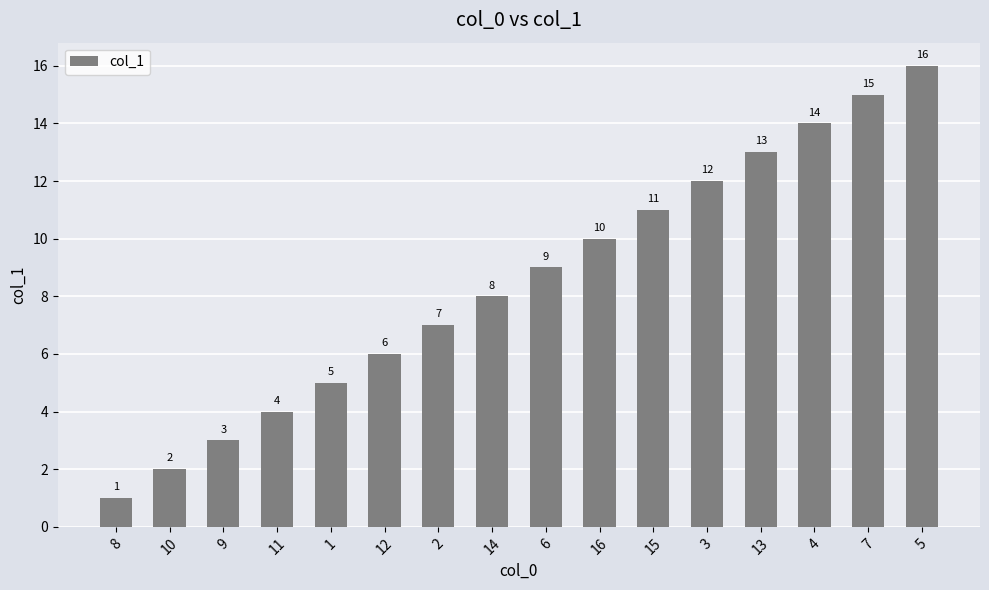

Rank the categories by value from lowest to highest.

8, 10, 9, 11, 1, 12, 2, 14, 6, 16, 15, 3, 13, 4, 7, 5